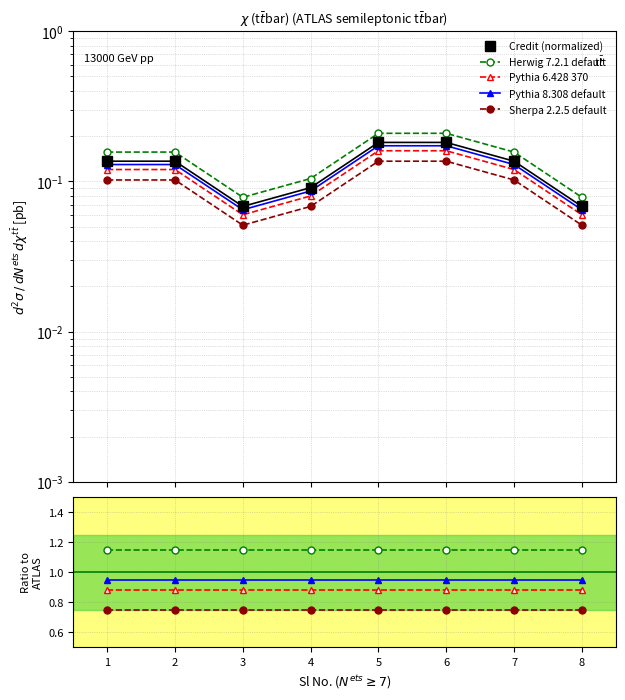

List the labels in order of value, largest first.

5, 6, 1, 2, 7, 4, 3, 8